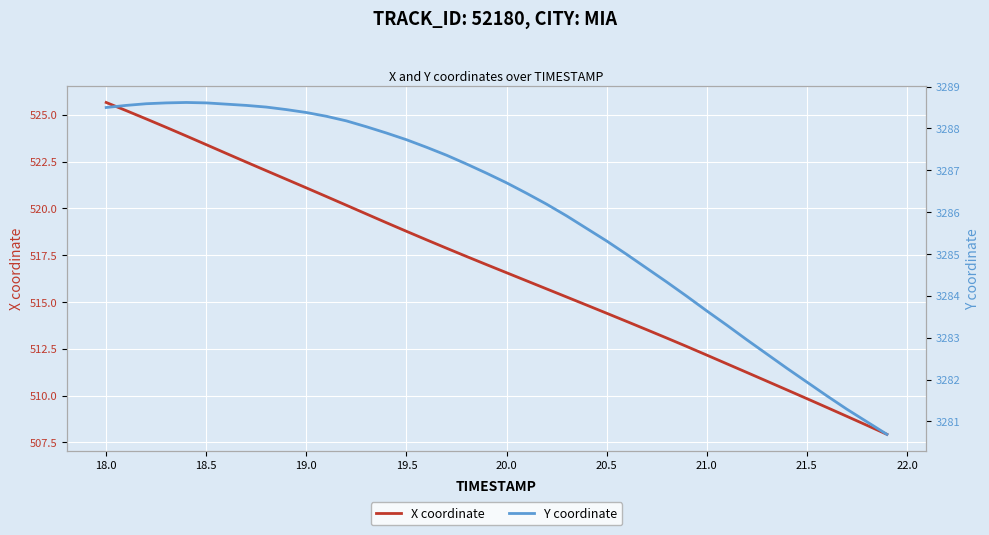

What is the highest value of the X coordinate series?

525.7